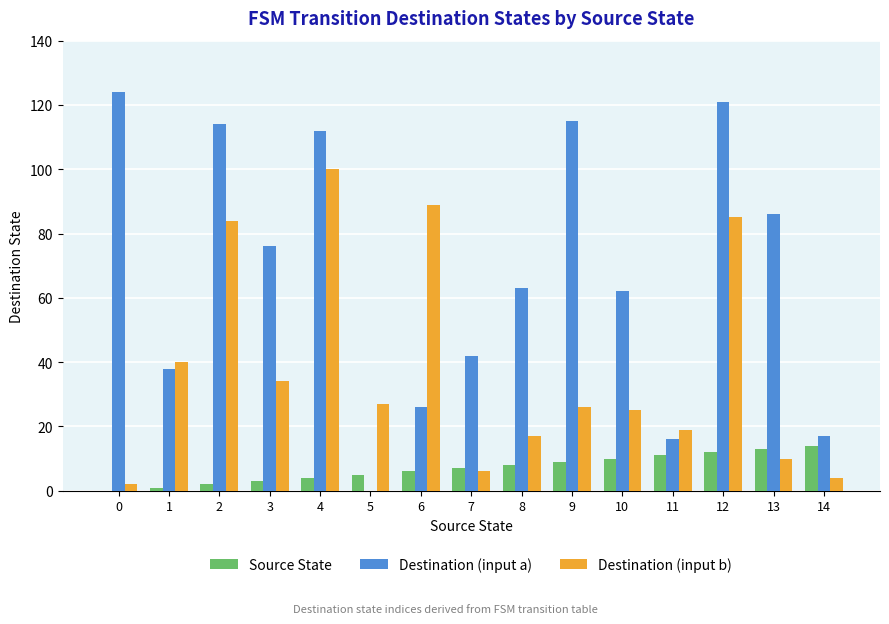

Are the bars horizontal?

No